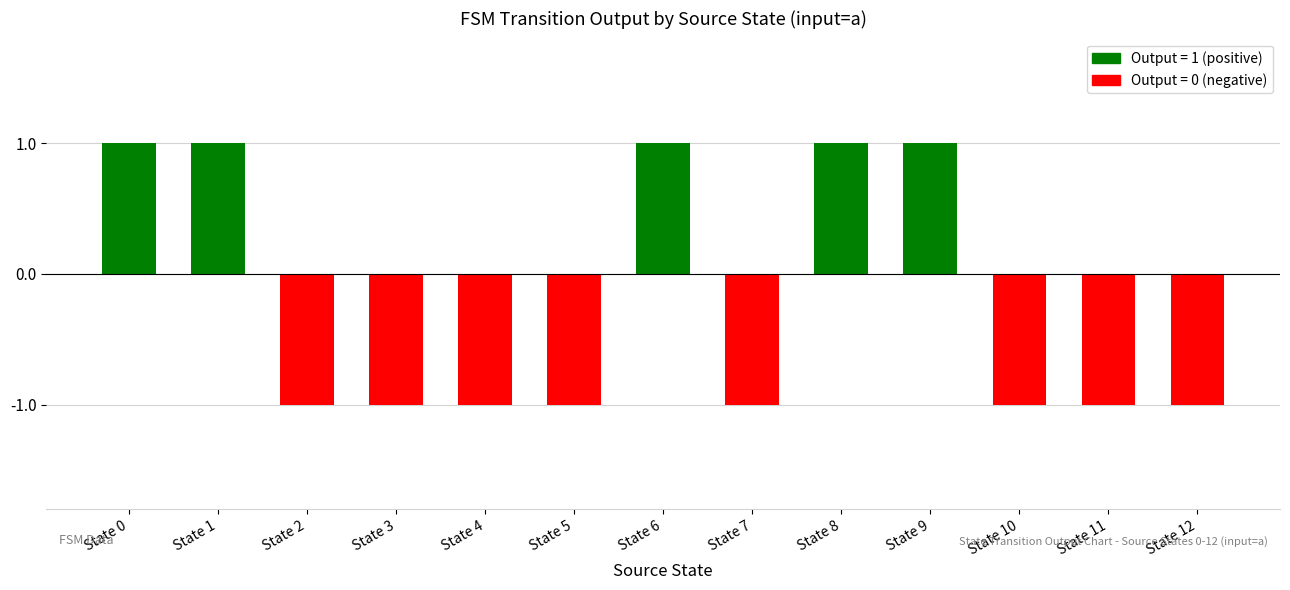

Count the number of categories in the chart.

13